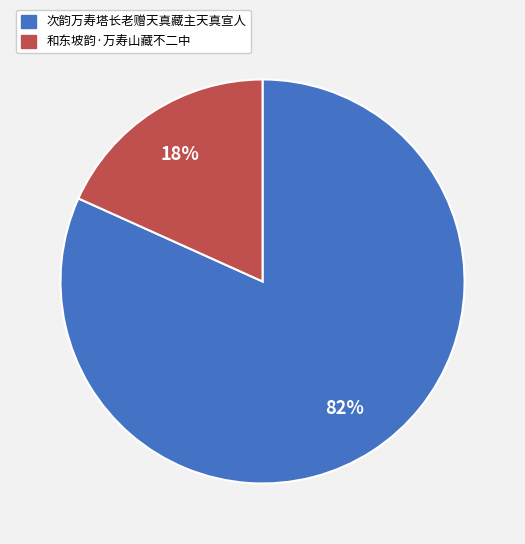

To the nearest percent, what is the average slice percentage?

50%